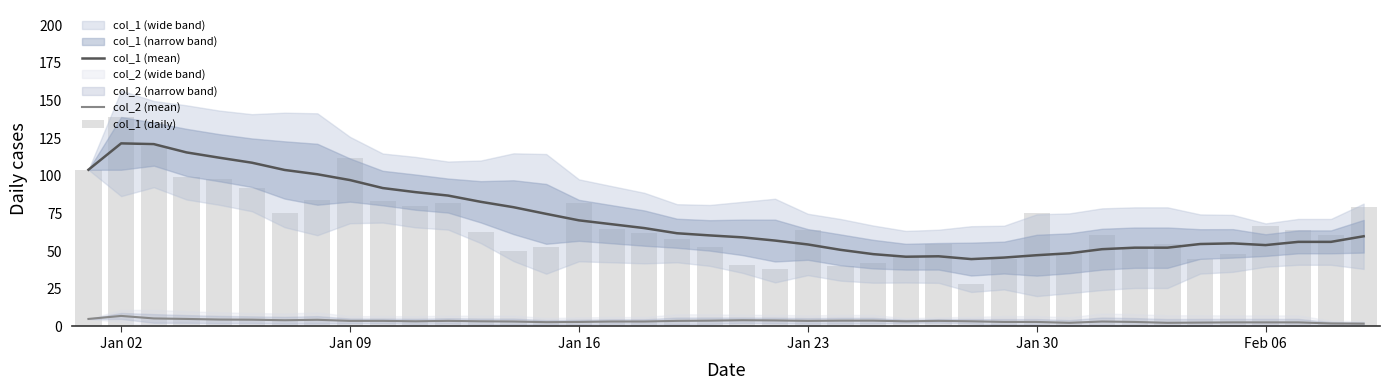

True or false: col_1 (mean) has a value of 54.0 at Feb 06.

True